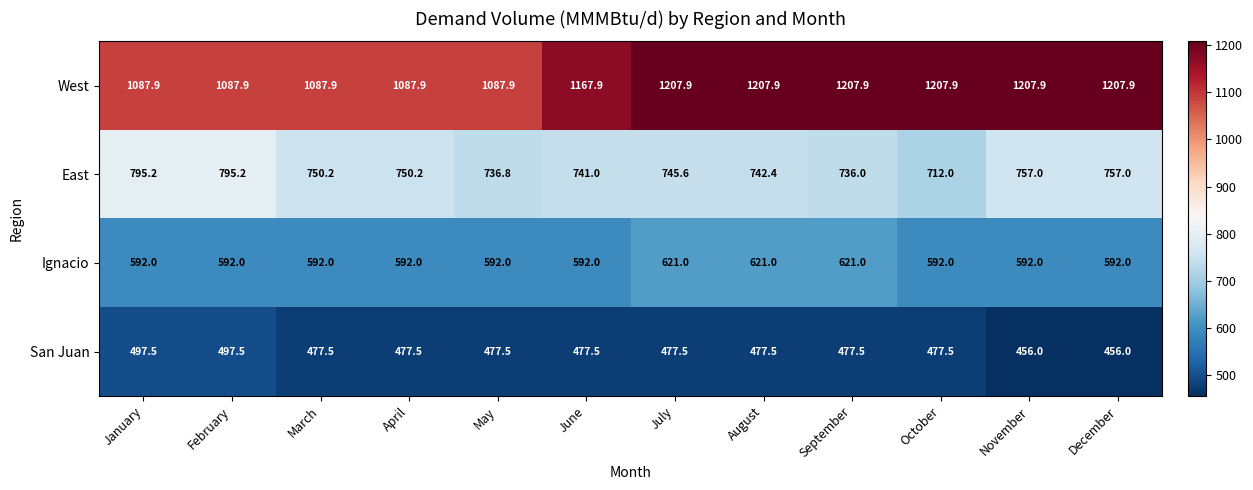

Count the Ignacio values in the range 592 to 621.

12